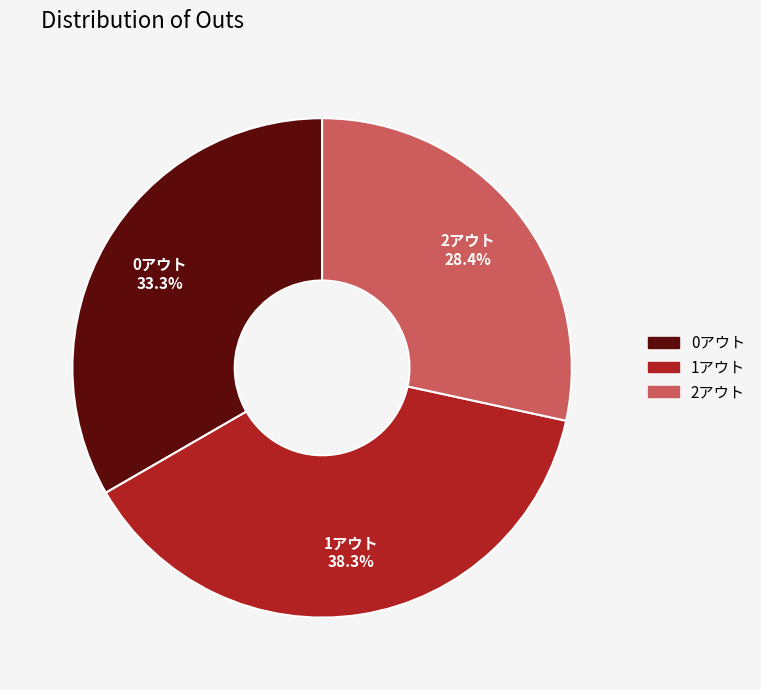

How many slices are in this pie chart?

3